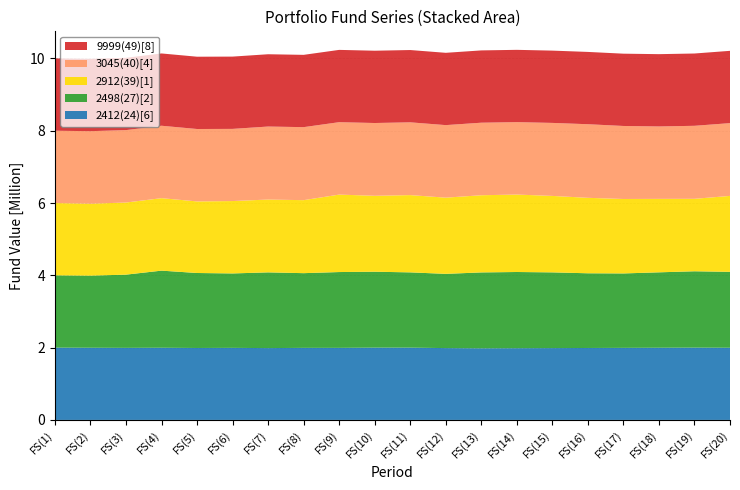

Reading left to right, transcribe all the data shown in this chart.

2412(24)[6]: 2000000	1996800	1993600	1996800	1990400	1993600	1987200	1993600	1993600	2000000	2000000	1987200	1980800	1984000	1987200	1990400	1993600	1996800	2000000	1996800
2498(27)[2]: 2000000	1994890	2025620	2133280	2074340	2058940	2094850	2066640	2097440	2099960	2082040	2053830	2099960	2108320	2094850	2066640	2058940	2086560	2112480	2099960
2912(39)[1]: 2000000	1990080	1995040	2004960	1980160	2002480	2014570	2019530	2142600	2100750	2137640	2108190	2135160	2142600	2114980	2087360	2059740	2032120	2004500	2100750
3045(40)[4]: 2000000	2006580	2003290	2003290	2003290	1996240	2019740	2019740	2003290	2013160	2013160	2006580	2006580	2003290	2019740	2036190	2019740	2003290	2019740	2013160
9999(49)[8]: 2000000	2000000	2000000	2000000	2000000	2000000	2000000	2000000	2000000	2000000	2000000	2000000	2000000	2000000	2000000	2000000	2000000	2000000	2000000	2000000